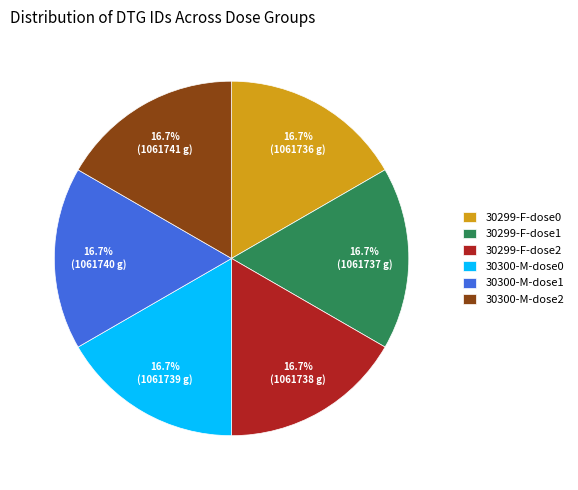

Do 30299-F-dose0 and 30299-F-dose1 together represent more than half of the pie?

No